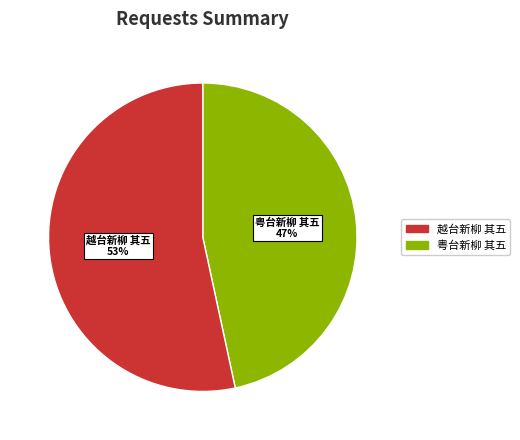

To the nearest percent, what is the average slice percentage?

50%